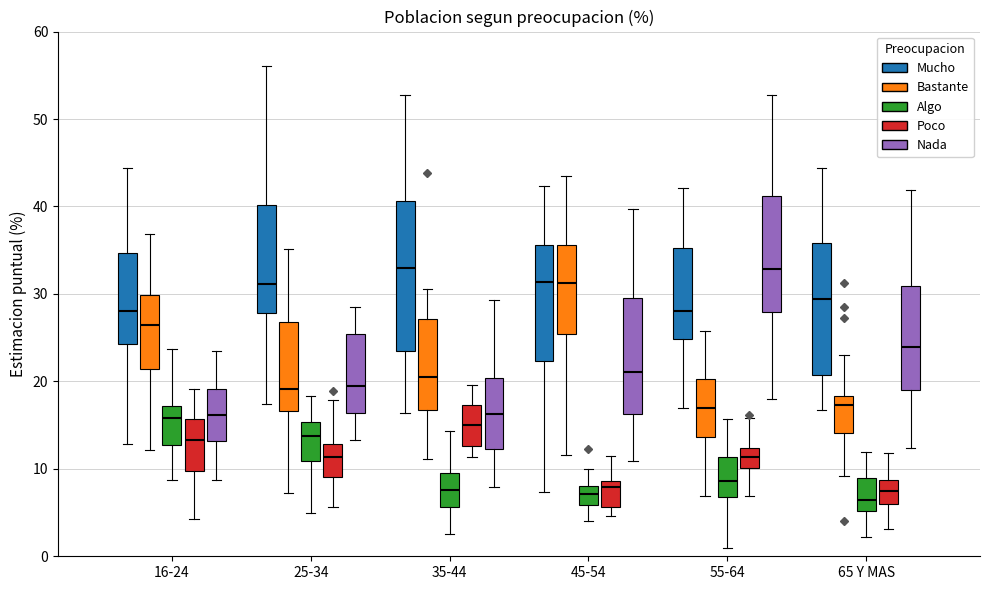

Comparing the boxes themselves (not the whiskers), which one is the tallest?

35-44 (Mucho)